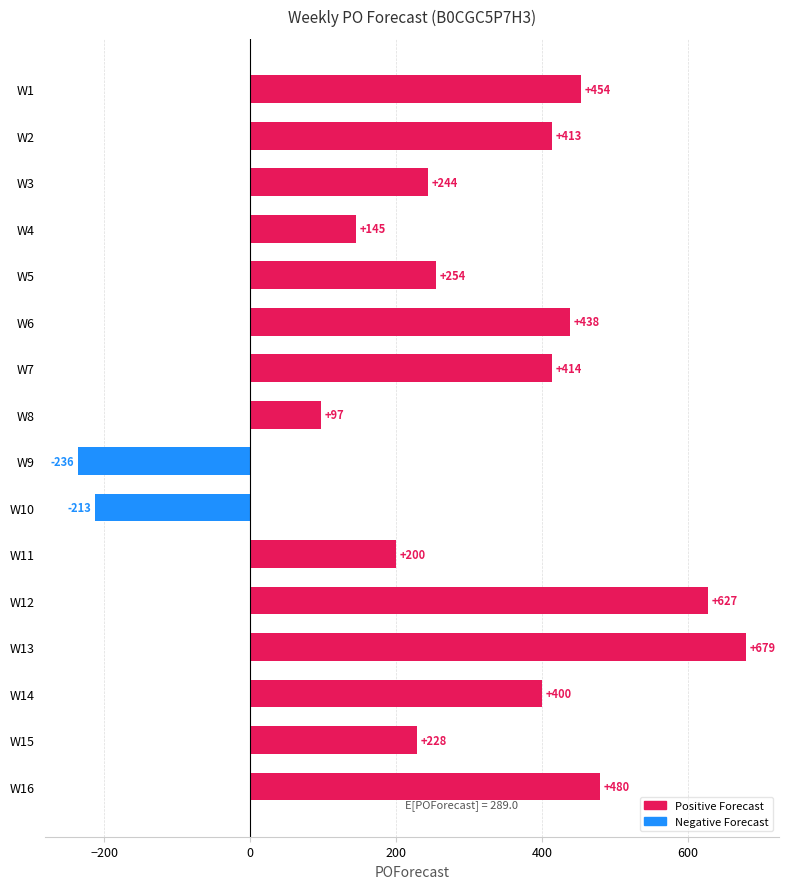

Does the chart contain stacked bars?

No